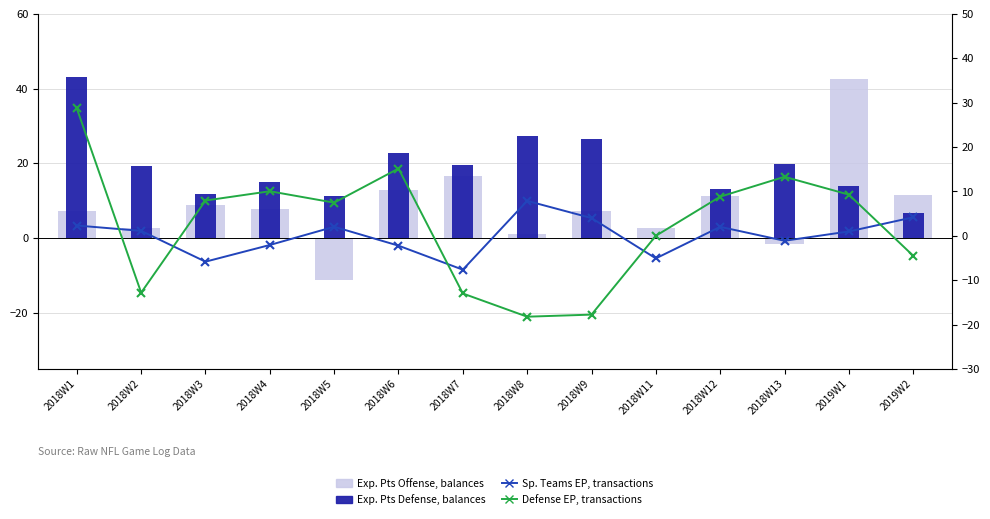

Between 2018W3 and 2019W2, which series saw the biggest shift?

Defense EP (transactions)